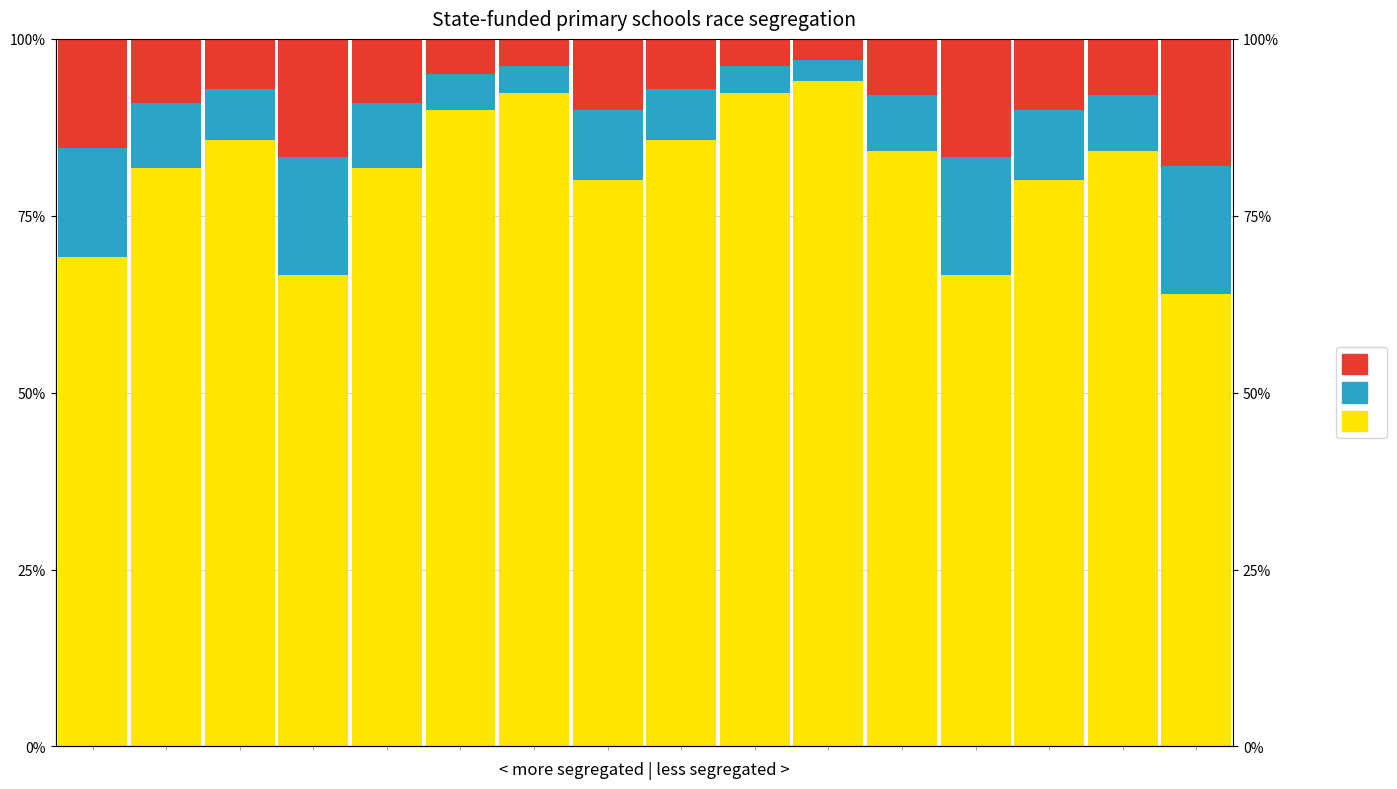

What is the maximum value shown in the chart?

0.9